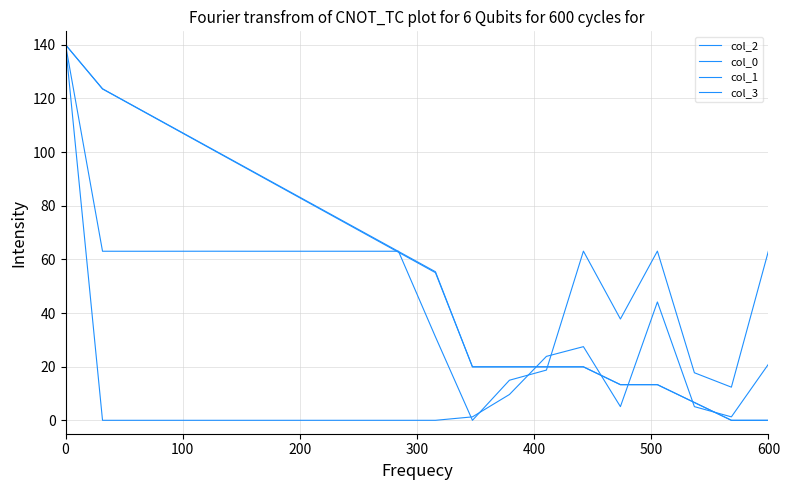

How many lines are shown in the chart?

4